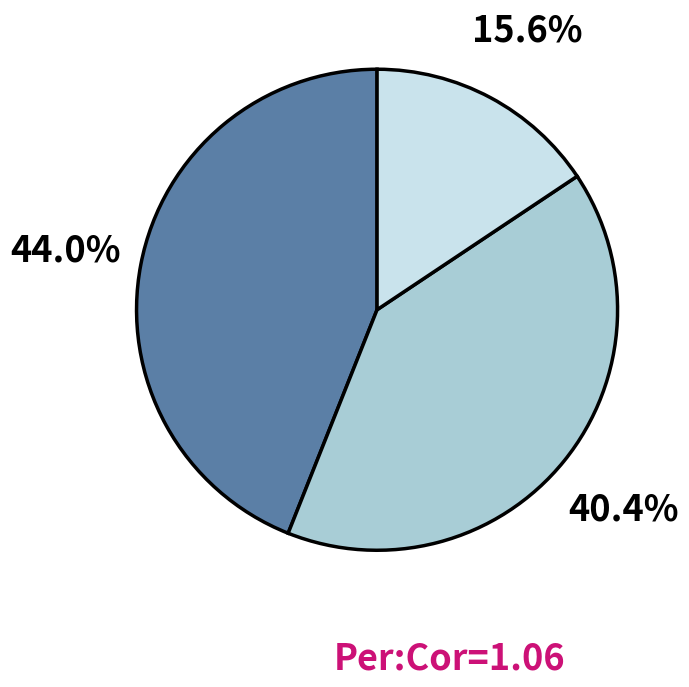

Is there a majority slice in this chart?

No